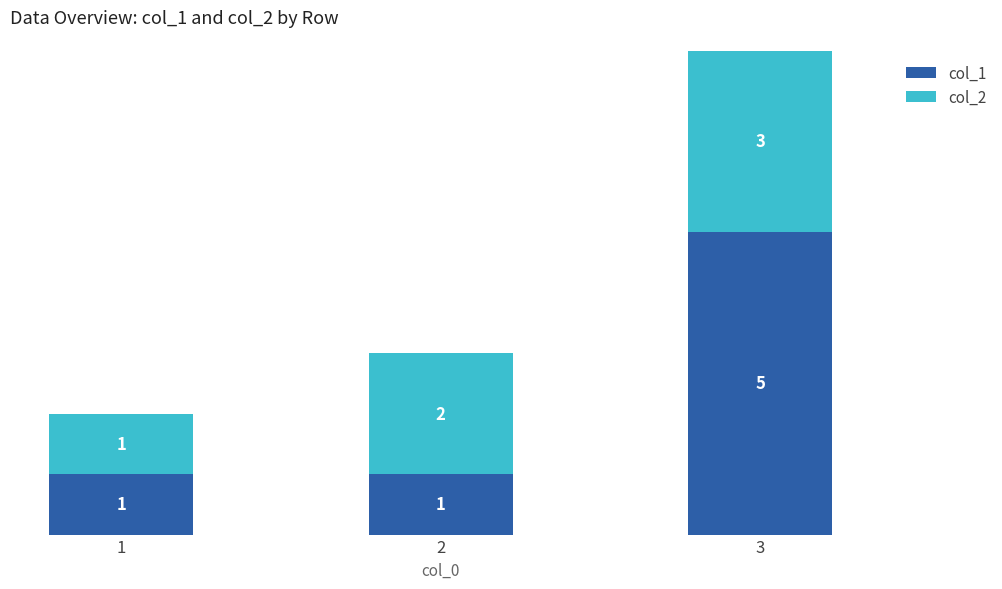

What is the value of the col_1 bar at the 1st from the left?

1